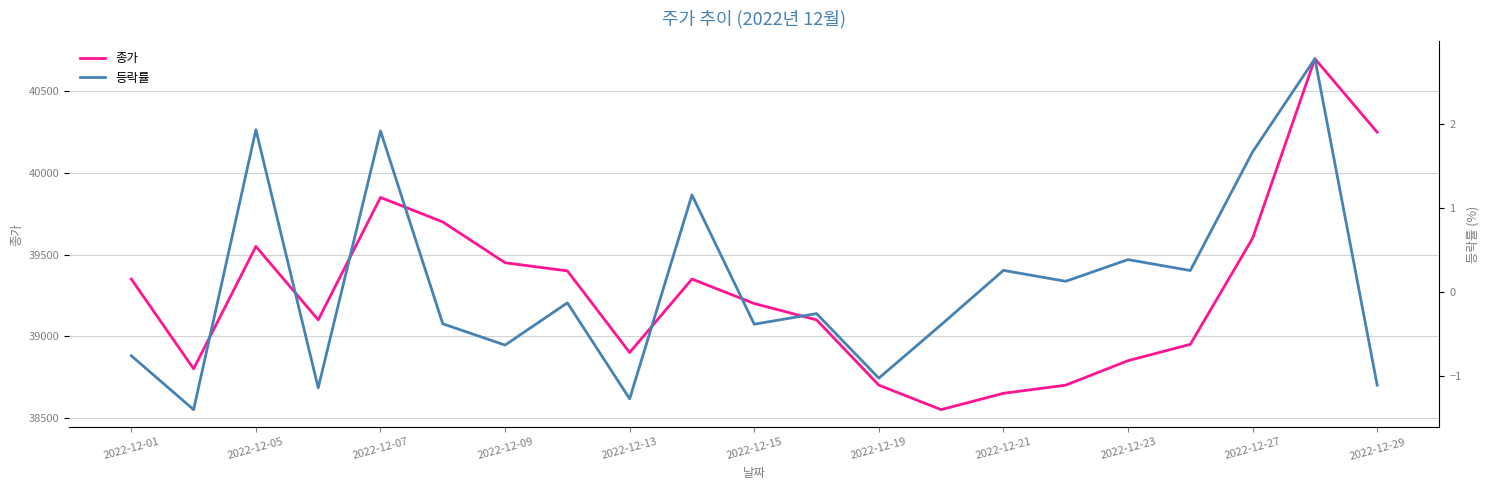

Read the 종가 value at 2022-12-15.

39200